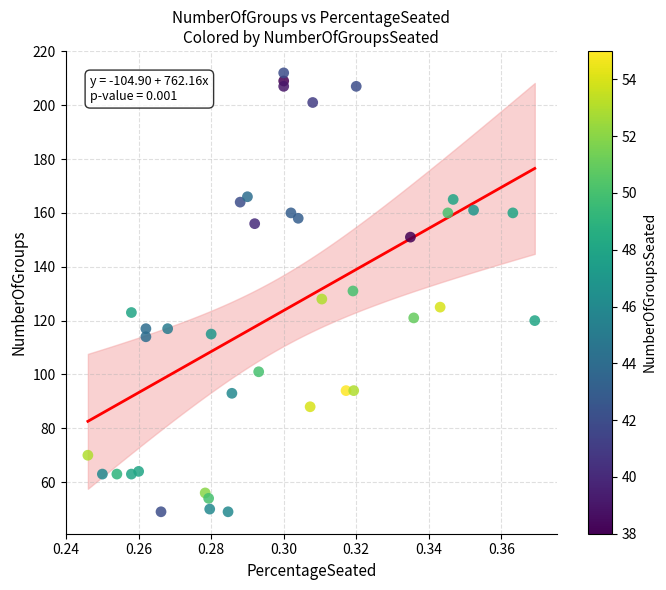

What is the range of Y values (max minus min)?

163